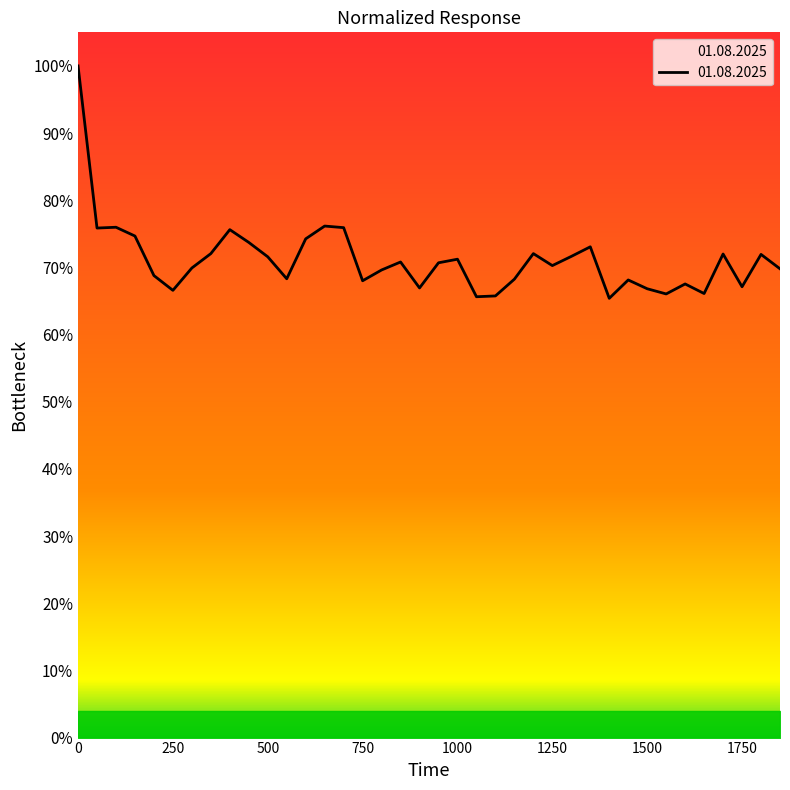

List the labels in order of value, smallest first.

1400, 1050, 1100, 1550, 1650, 250, 1500, 900, 1750, 1600, 750, 1450, 1150, 550, 200, 800, 1850, 300, 1250, 950, 850, 1000, 500, 1300, 1800, 1700, 350, 1200, 1350, 450, 600, 150, 400, 50, 700, 100, 650, 0